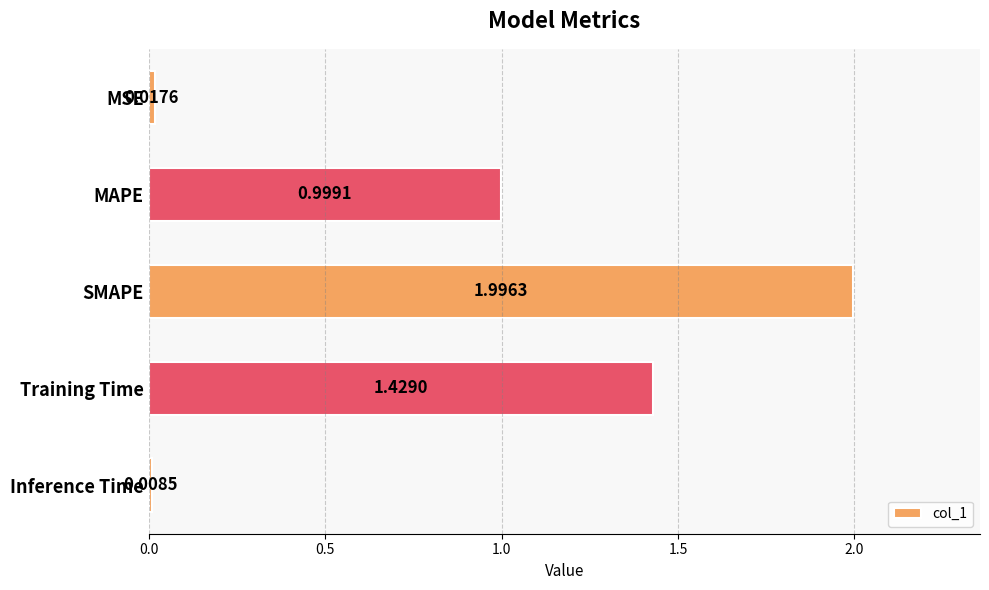

Which category has the highest value across all series?

SMAPE